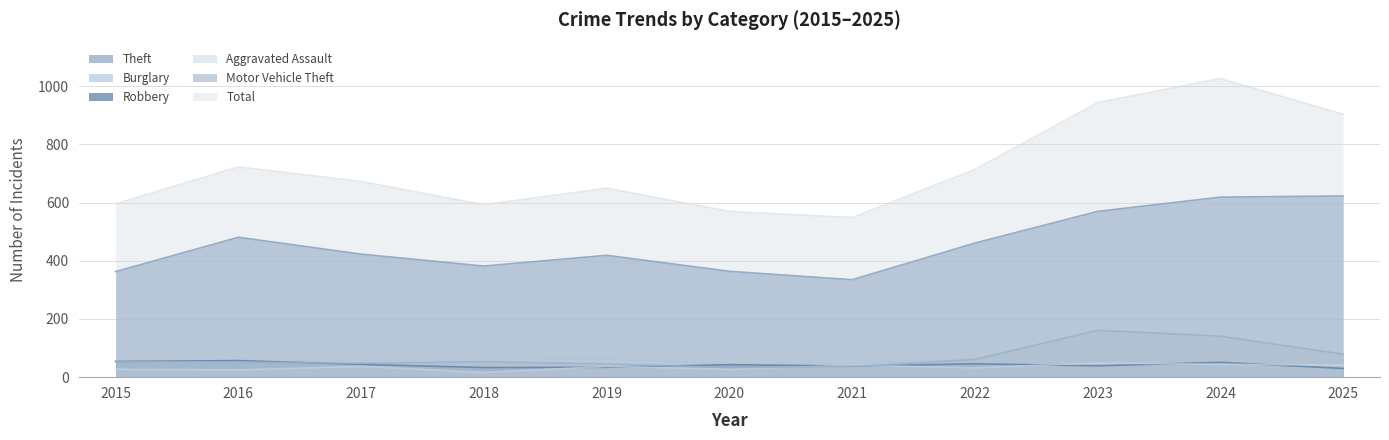

What is the minimum value shown in the chart?

16